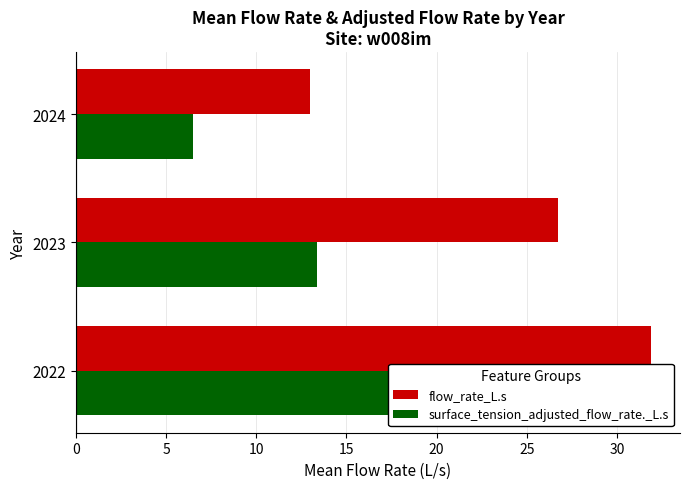

What is the minimum value for surface_tension_adjusted_flow_rate._L.s?

6.5